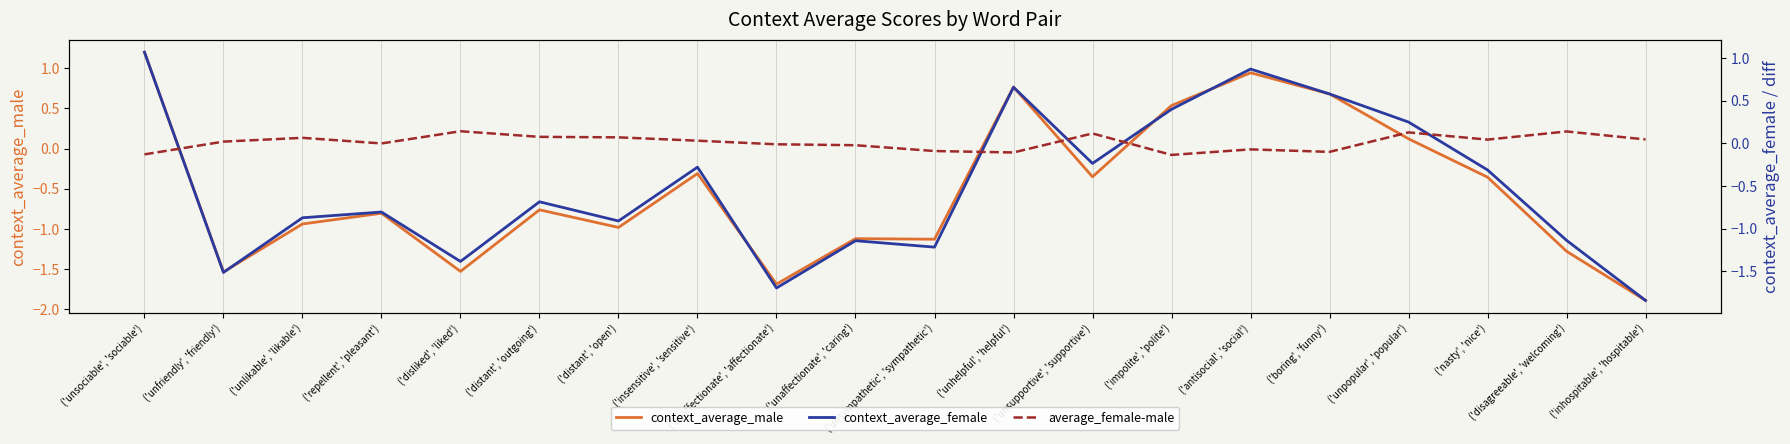

At which category is the sum across all series the highest?

('unsociable', 'sociable')